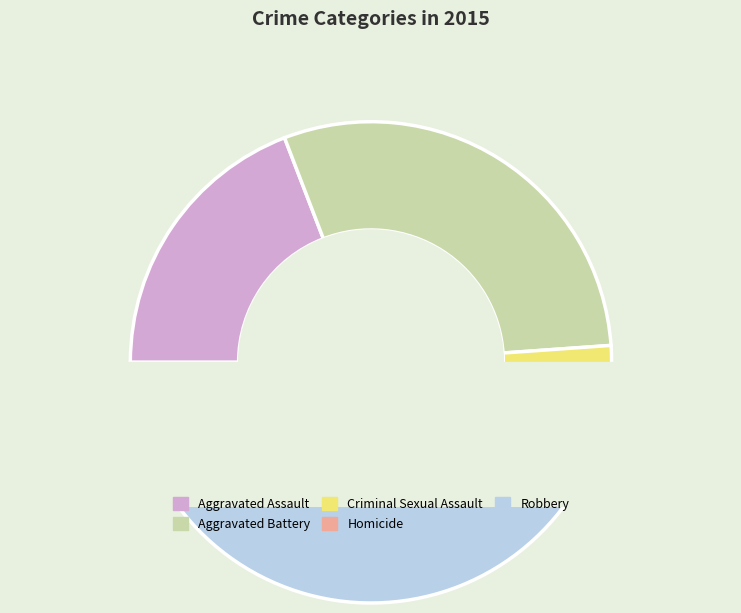

To the nearest percent, what is the combined percentage of Robbery and Criminal Sexual Assault?

48%